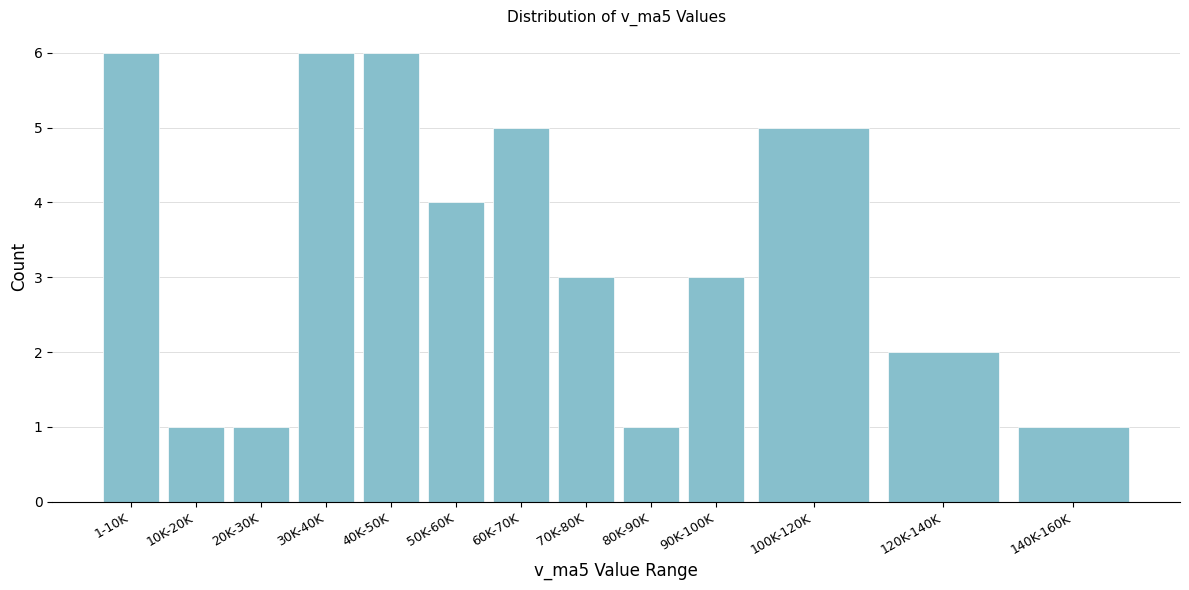

Reading right to left, transcribe all the data shown in this chart.

1	2	5	3	1	3	5	4	6	6	1	1	6